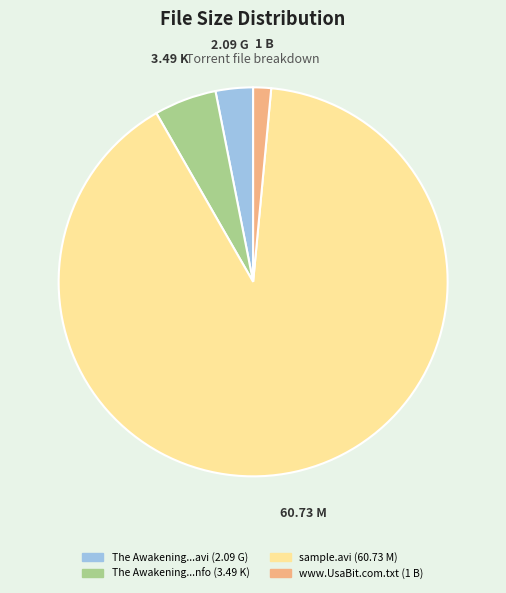

Does any single category account for the majority?

Yes